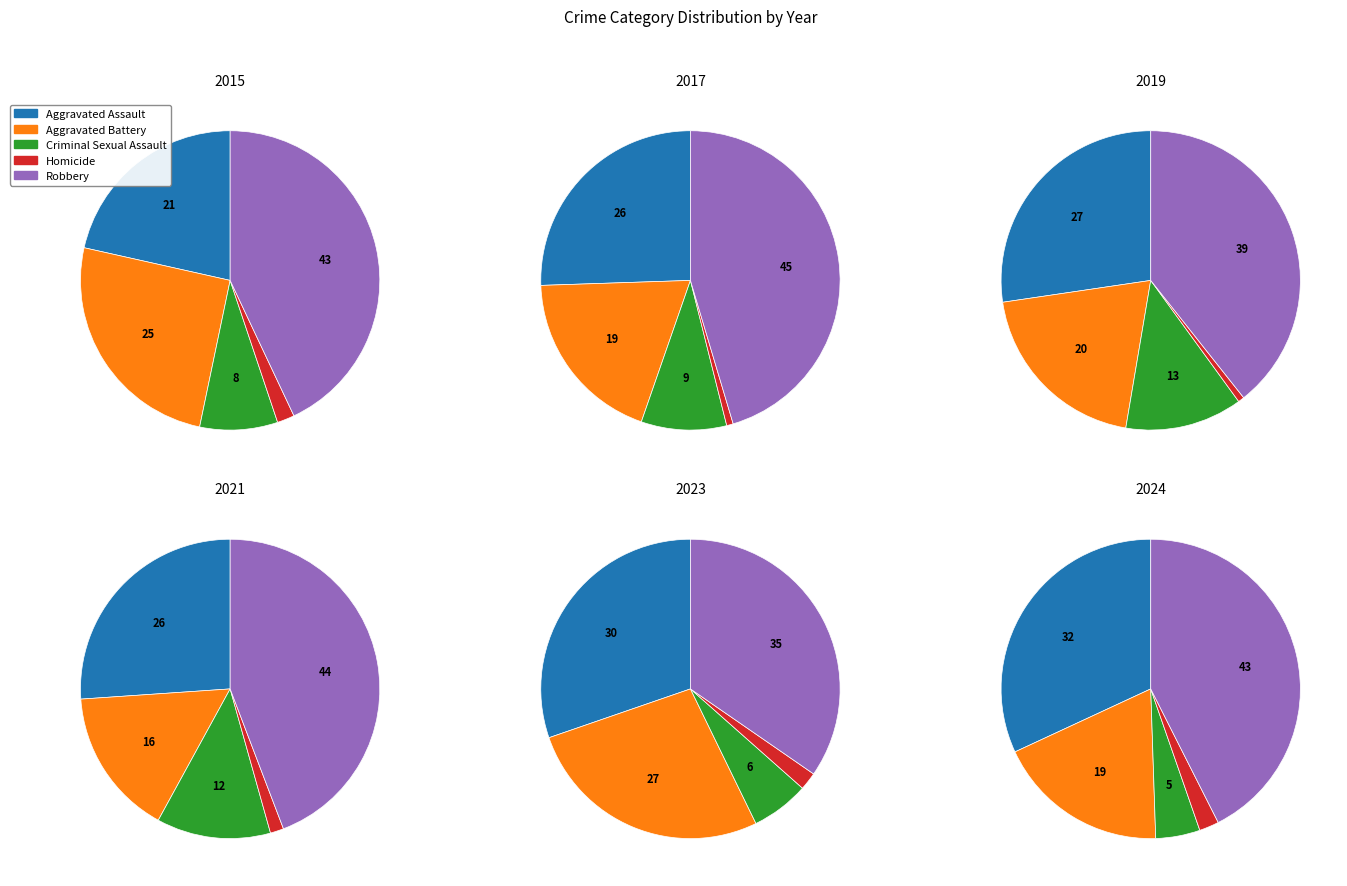

At 4, list the series in order from smallest to largest.

Homicide, Criminal Sexual Assault, Aggravated Battery, Aggravated Assault, Robbery